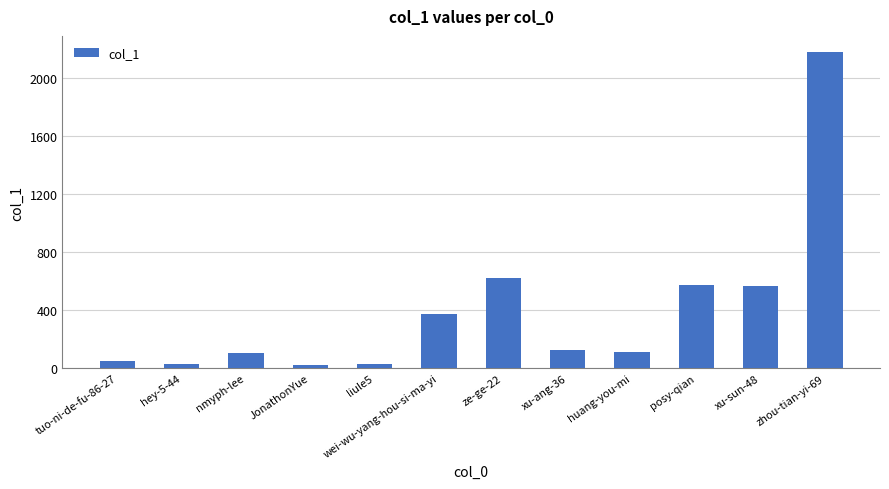

What is the label of the 12th bar from the right?

tuo-ni-de-fu-86-27